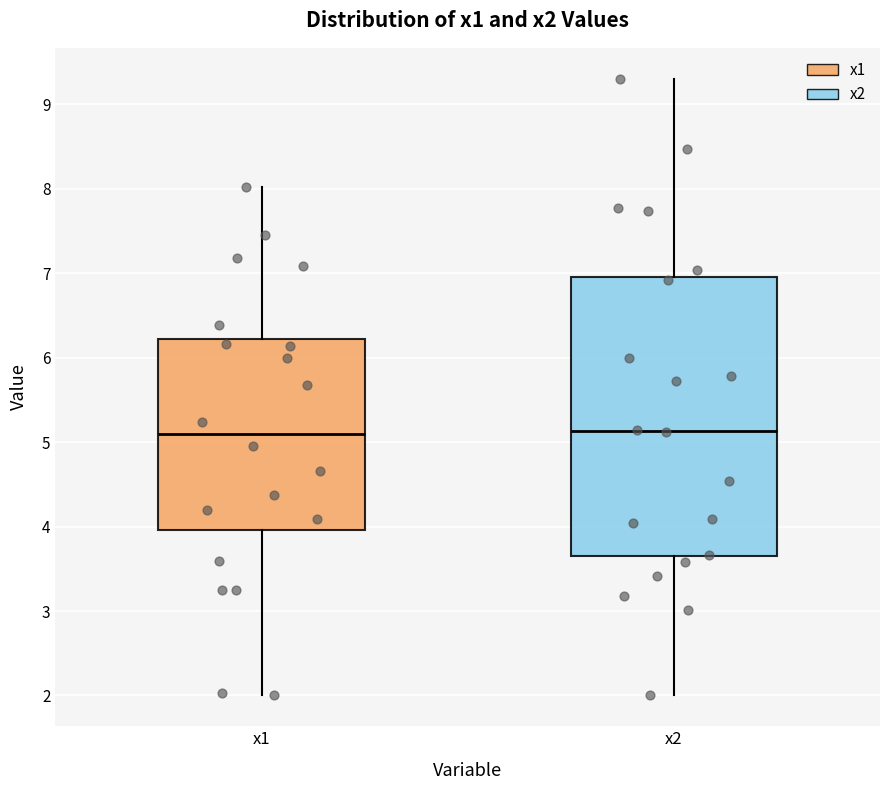

Which box is the tallest, from its lower edge to its upper edge?

x2